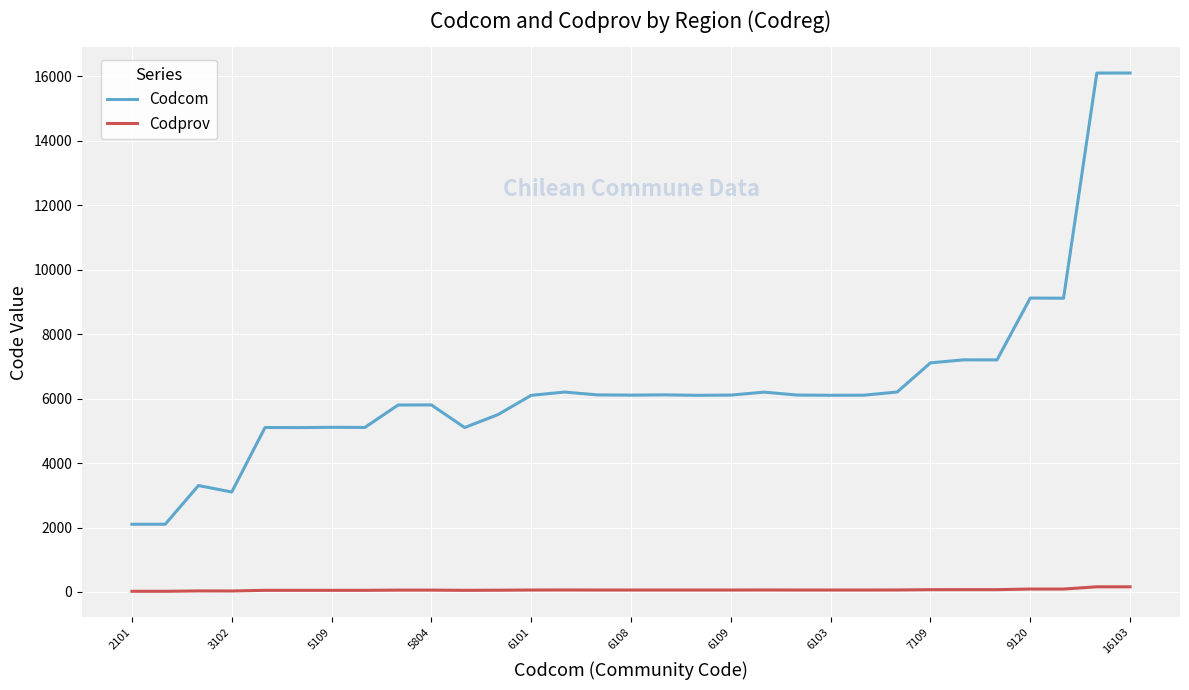

True or false: Codcom and Codprov cross at least once.

False